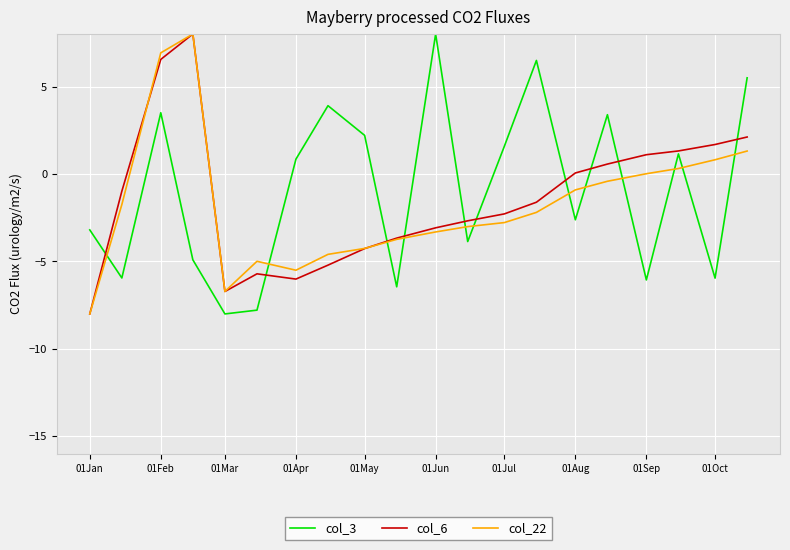

True or false: col_22 and col_3 cross at least once.

True